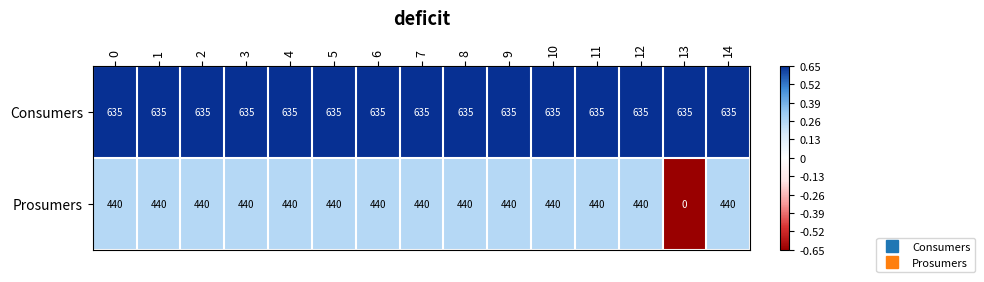

The Prosumers series shows 440 at 8. True or false?

True